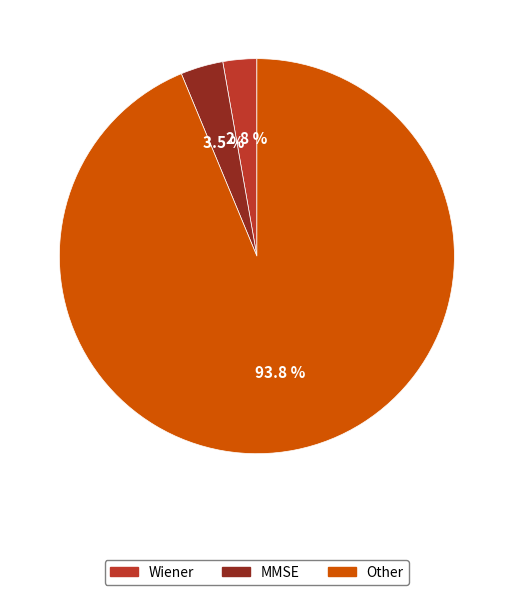

Is there a majority slice in this chart?

Yes